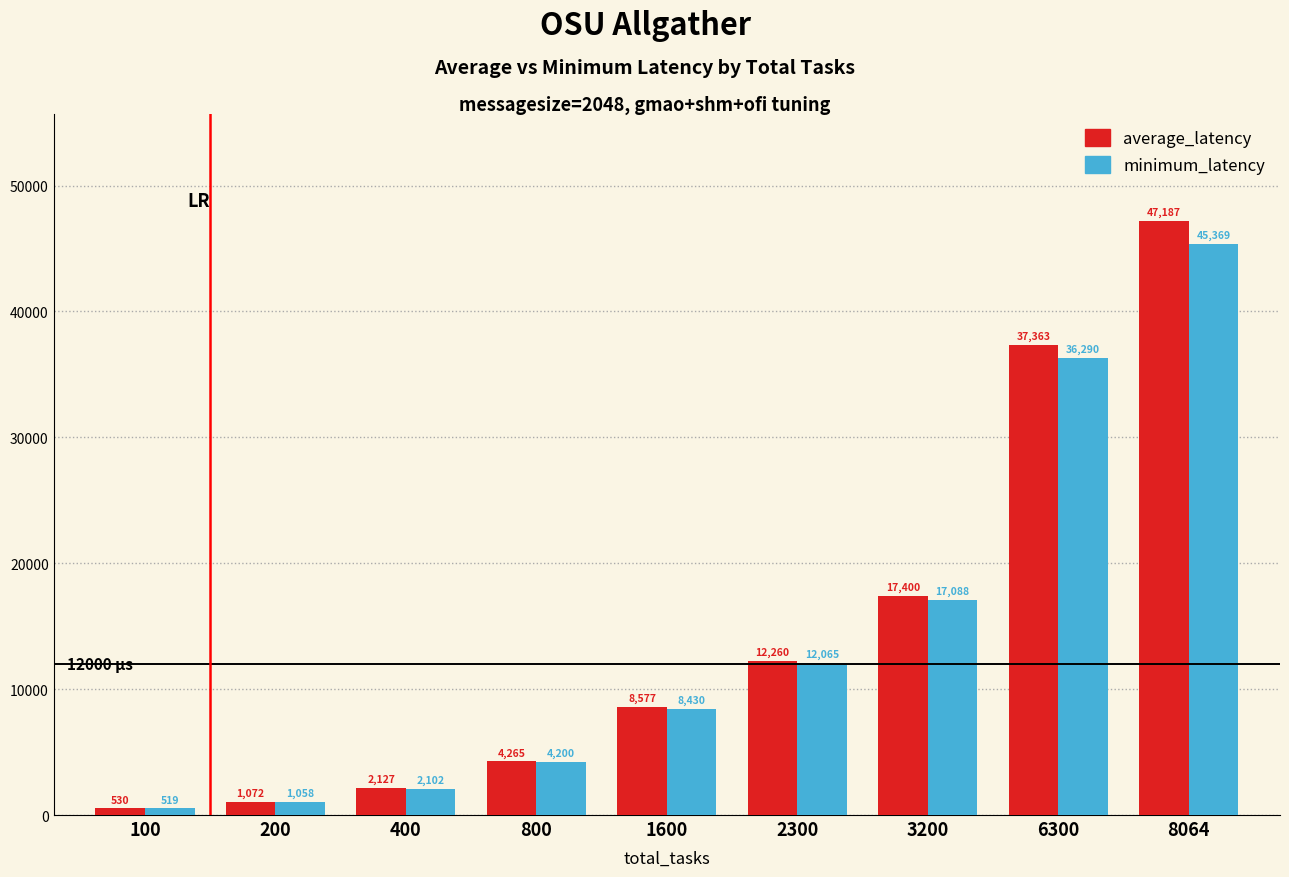

True or false: average_latency has a value of 529.7 at 100.

True